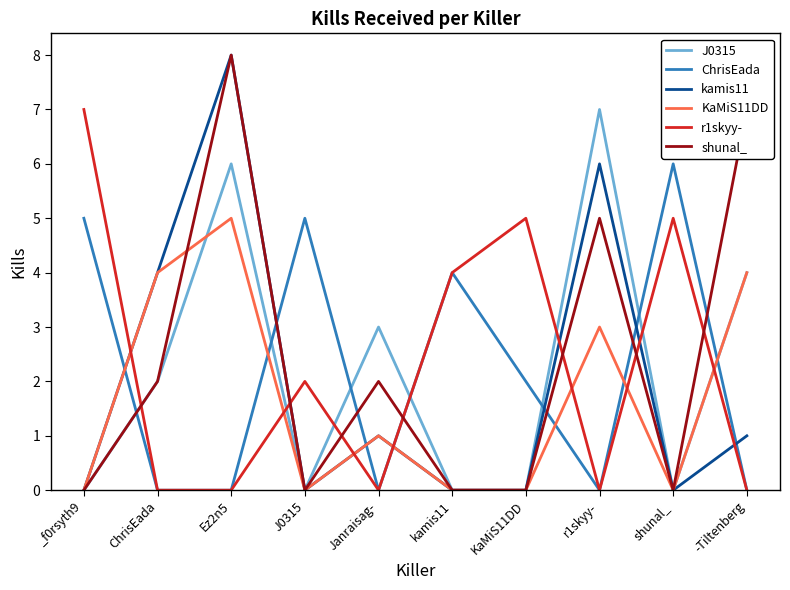

At which category is the sum across all series the highest?

Ez2n5